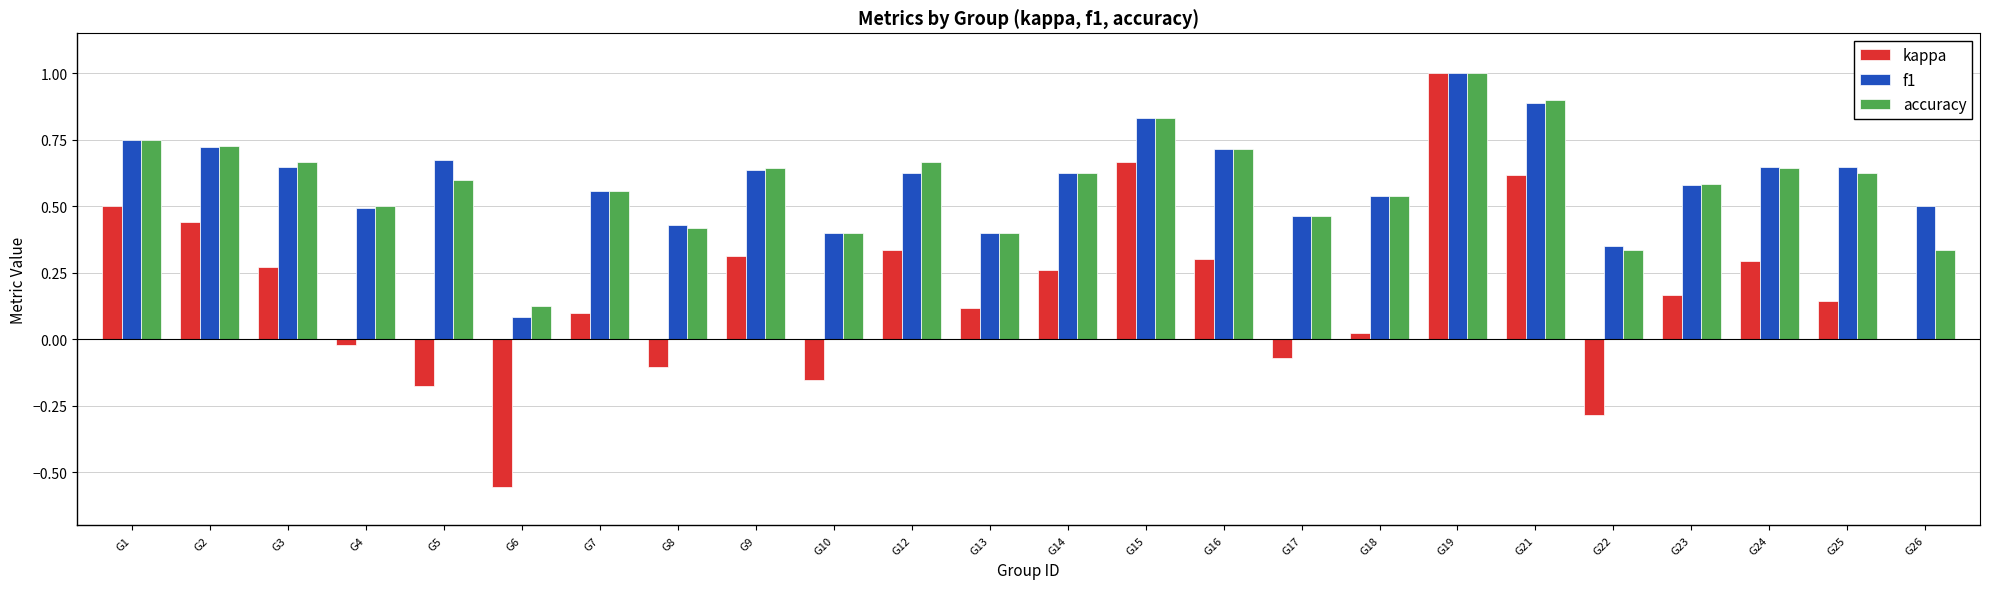

At which label does kappa reach its peak?

G19